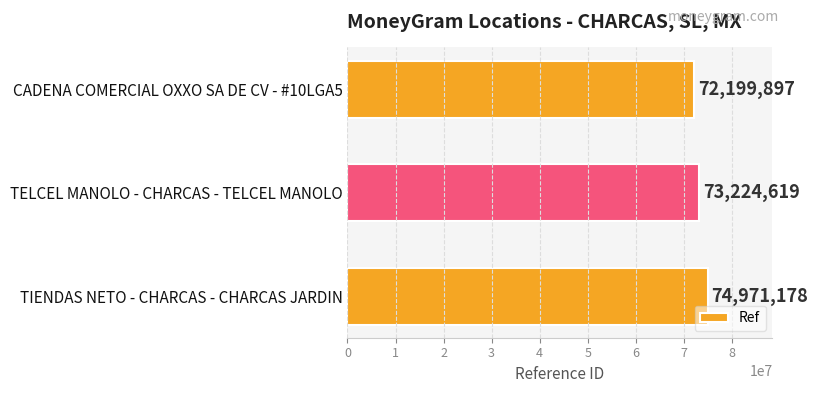

What is the change in value from CADENA COMERCIAL OXXO SA DE CV - #10LGA5 to TELCEL MANOLO - CHARCAS - TELCEL MANOLO?

+1024722